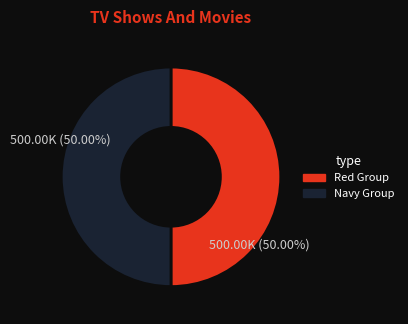

What is the ratio of the value at Navy Group to the value at Red Group?

1.0